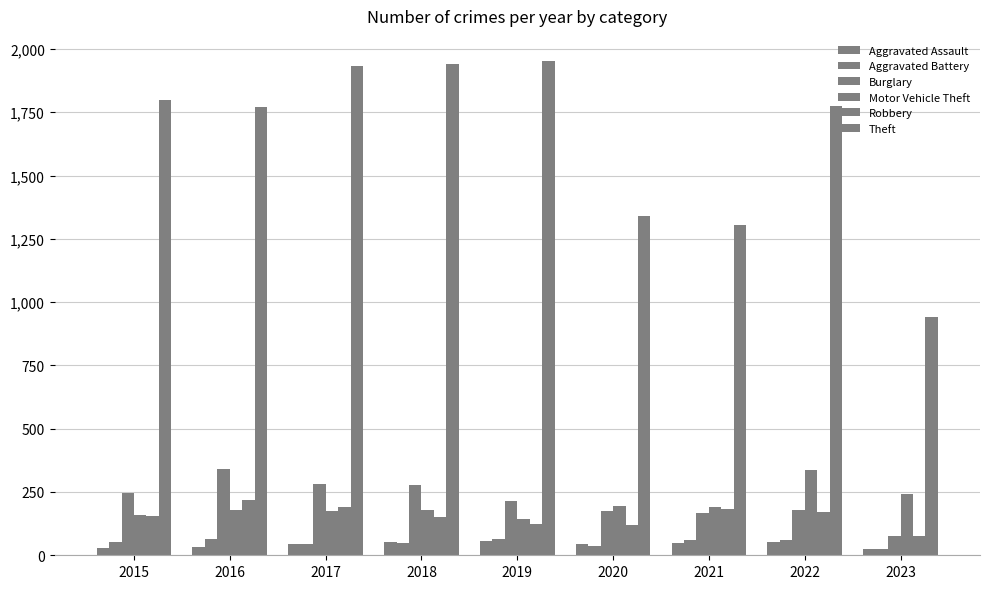

How many data points does each series have?

9